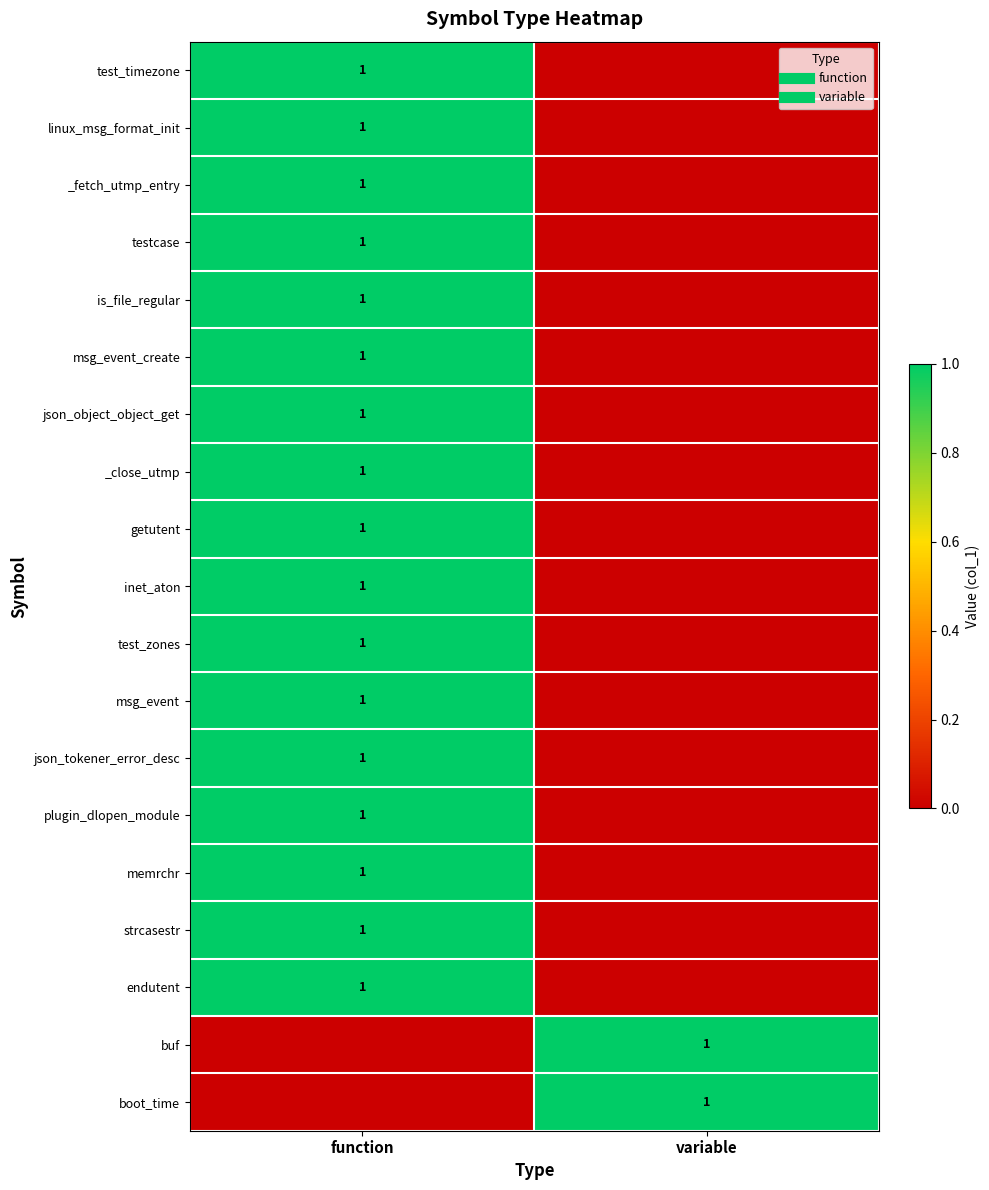

At how many categories does at least one series exceed 0?

2